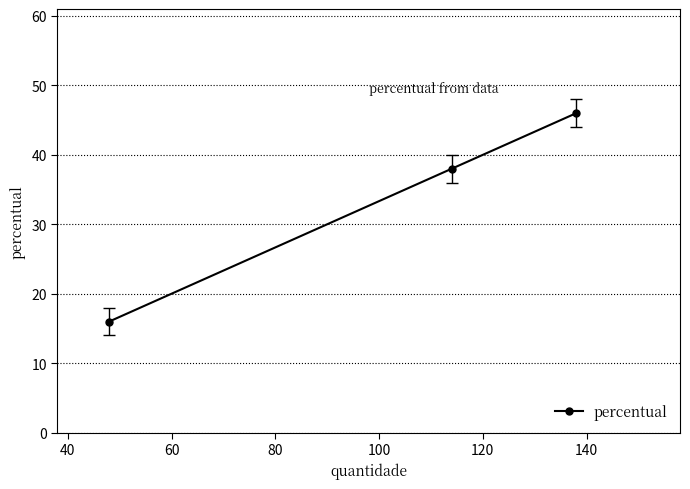

What is the value of the 2nd point from the left?

38